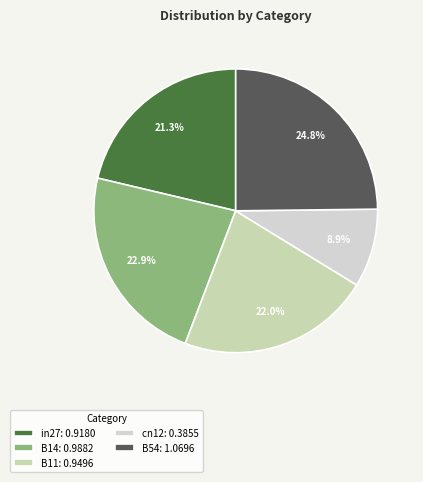

Is it true that B14 is 23% of the pie?

True